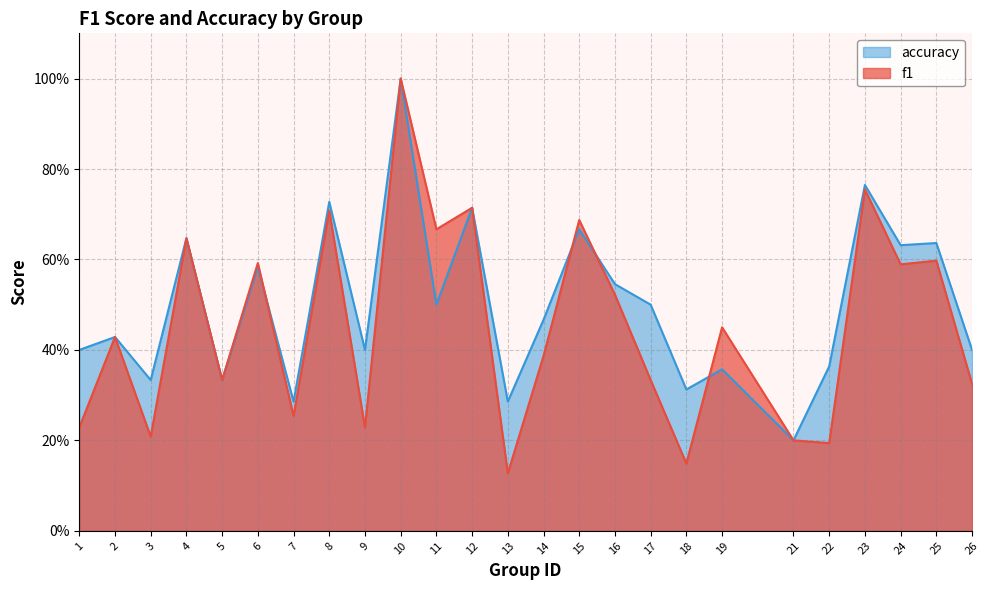

How many categories are shown in the chart?

25